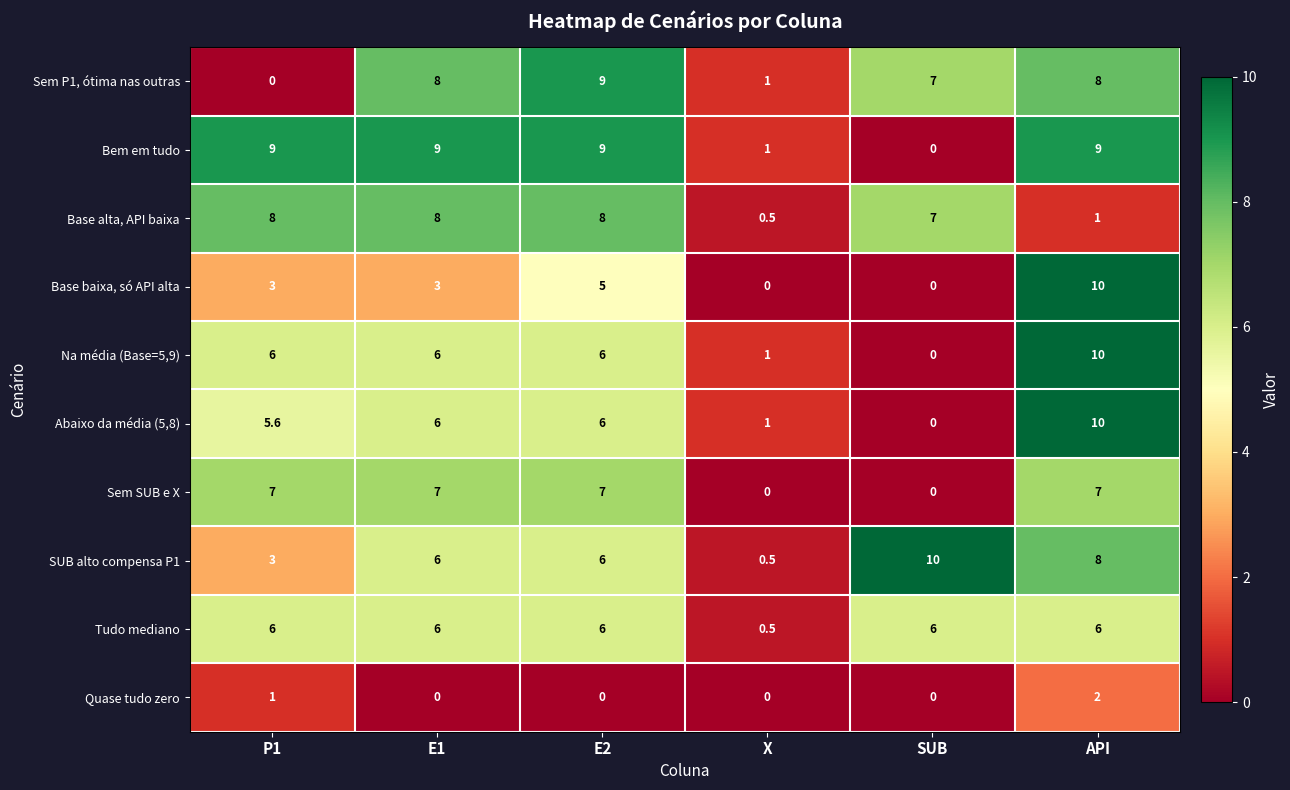

The Base alta, API baixa series shows 8.0 at P1. True or false?

True